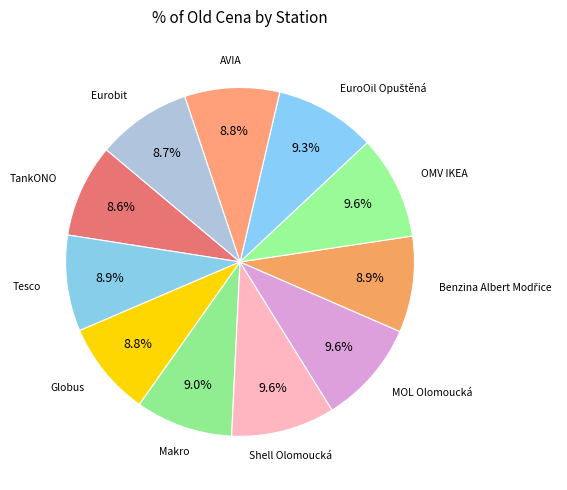

To the nearest percent, what portion does Makro represent?

9%